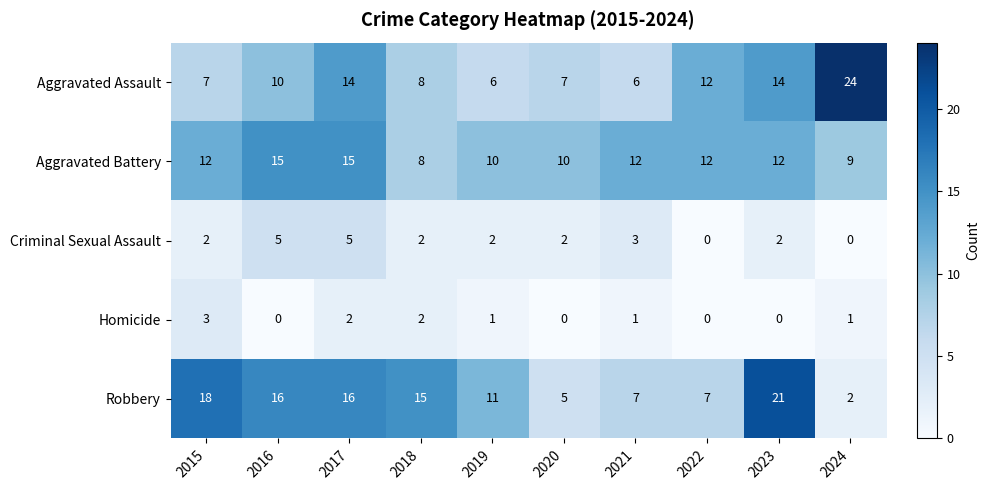

At 2017, list the series in order from largest to smallest.

Robbery, Aggravated Battery, Aggravated Assault, Criminal Sexual Assault, Homicide